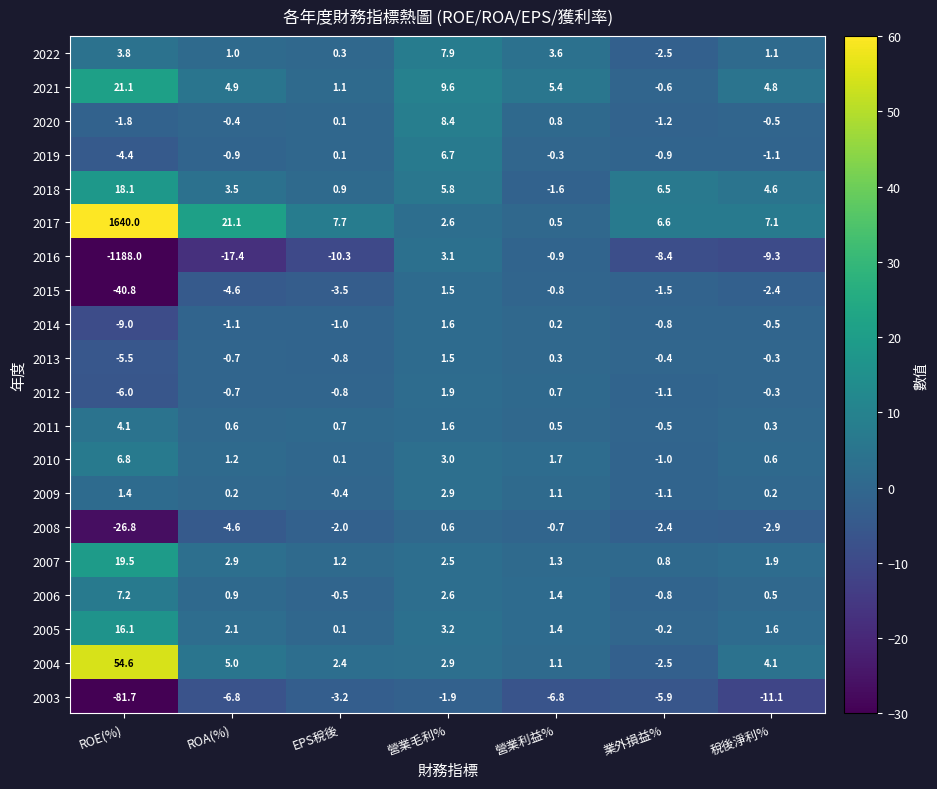

Is the value of 2021 at 稅後淨利% greater than the value of 2006 at 業外損益%?

Yes